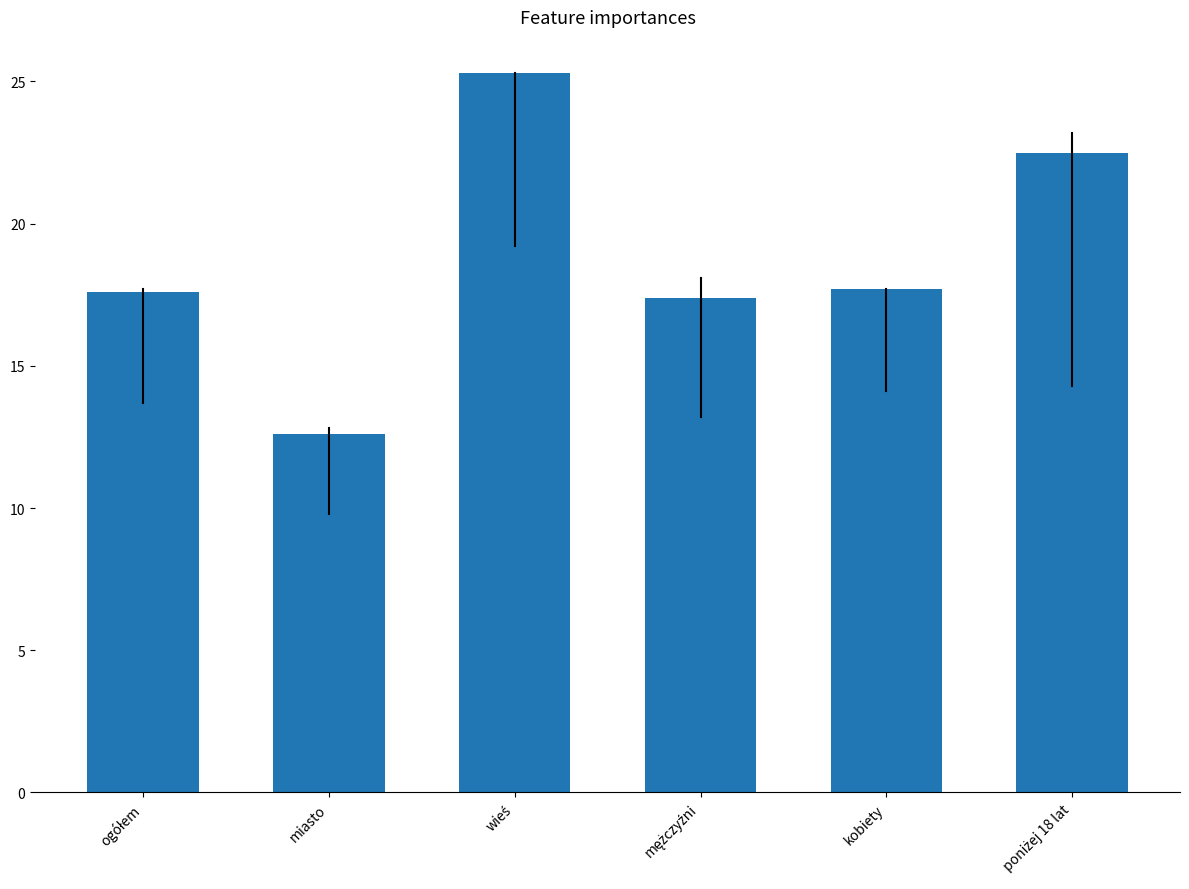

What is the difference between the maximum and minimum values?

12.7